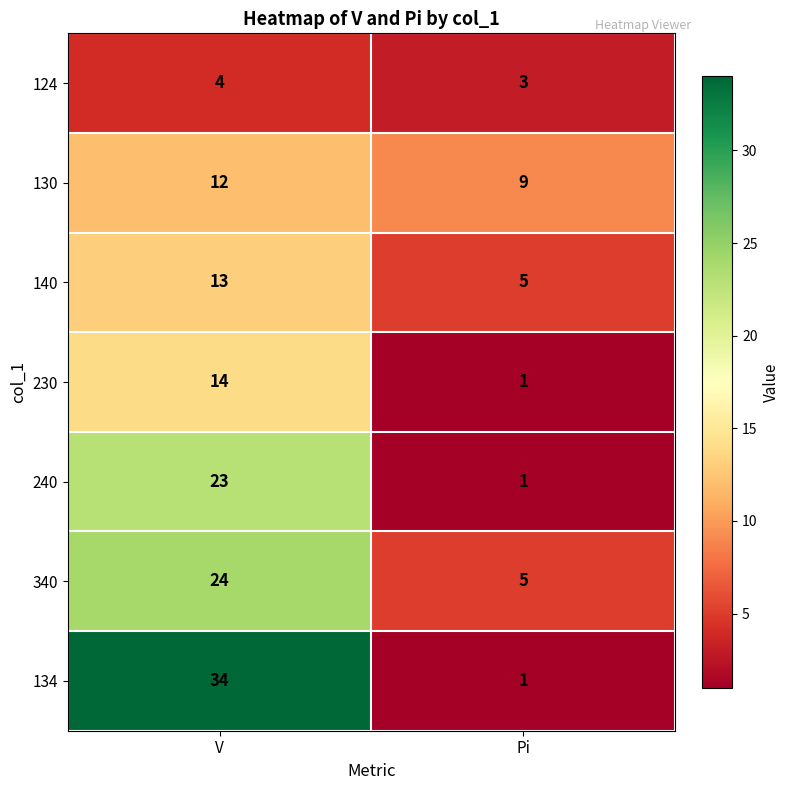

Reading right to left, what are all the values shown in this chart?

124: 3	4
130: 9	12
140: 5	13
230: 1	14
240: 1	23
340: 5	24
134: 1	34